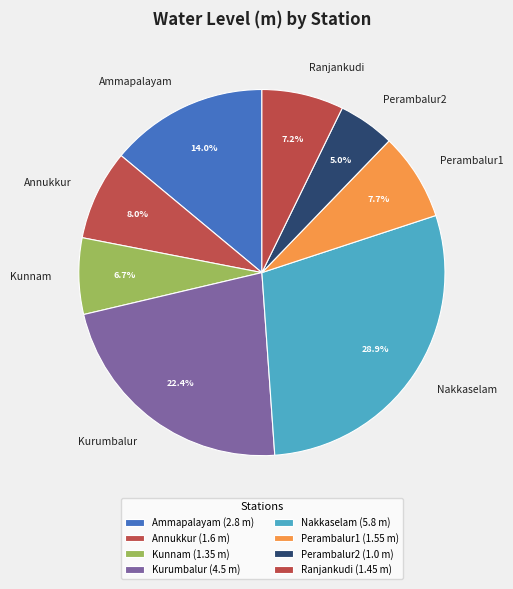

To the nearest percent, what is the combined percentage of Perambalur2 and Nakkaselam?

34%